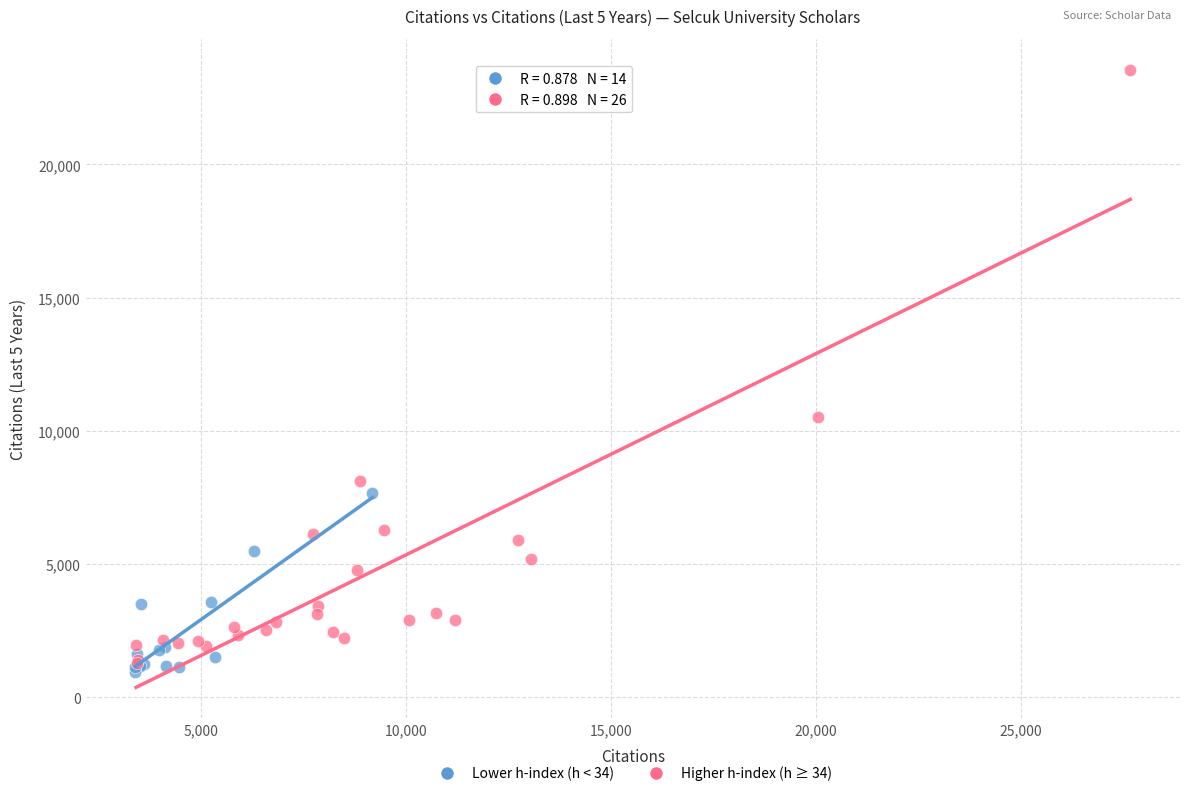

Which series has the largest Y range (max minus min)?

Higher h-index (h ≥ 34)